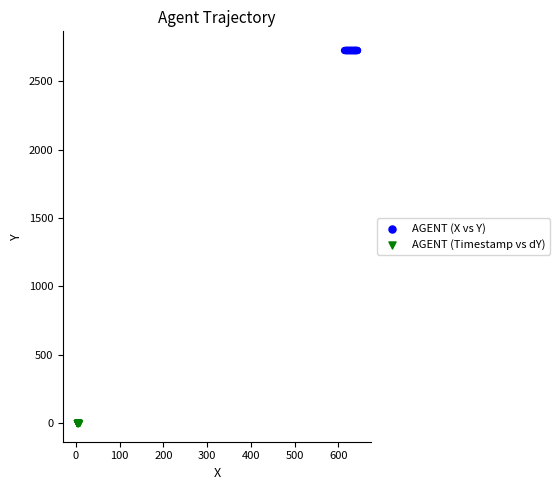

Which series contains the highest Y value?

AGENT (X vs Y)